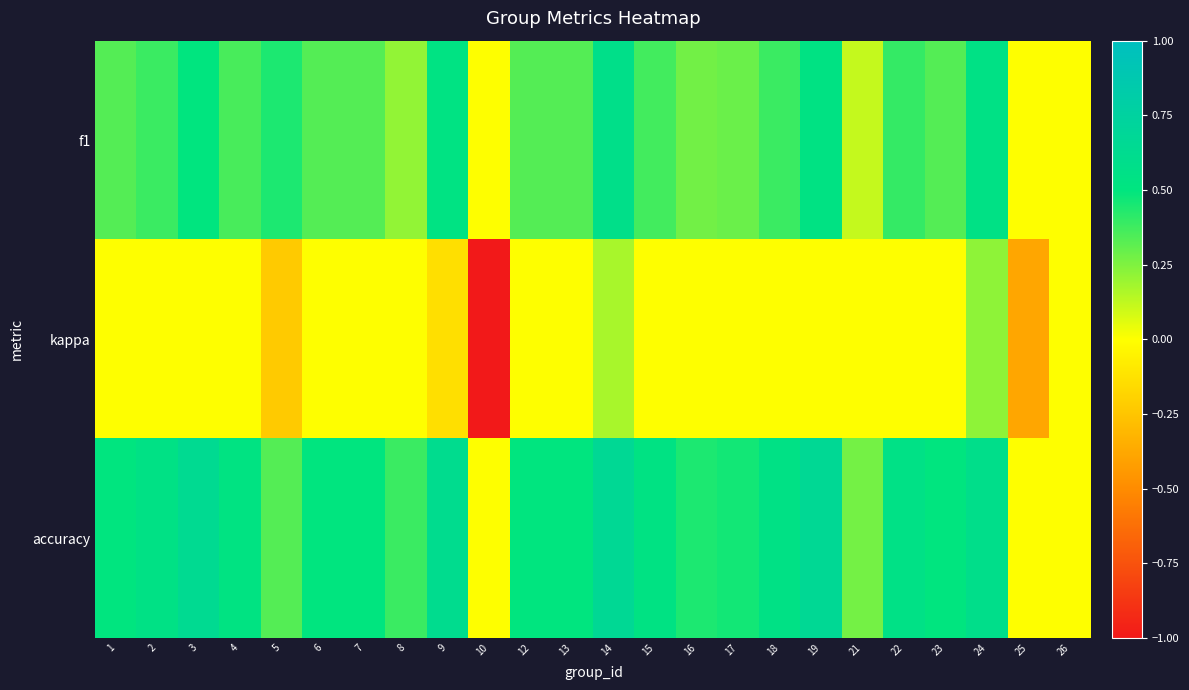

At which category is the sum across all series the highest?

14